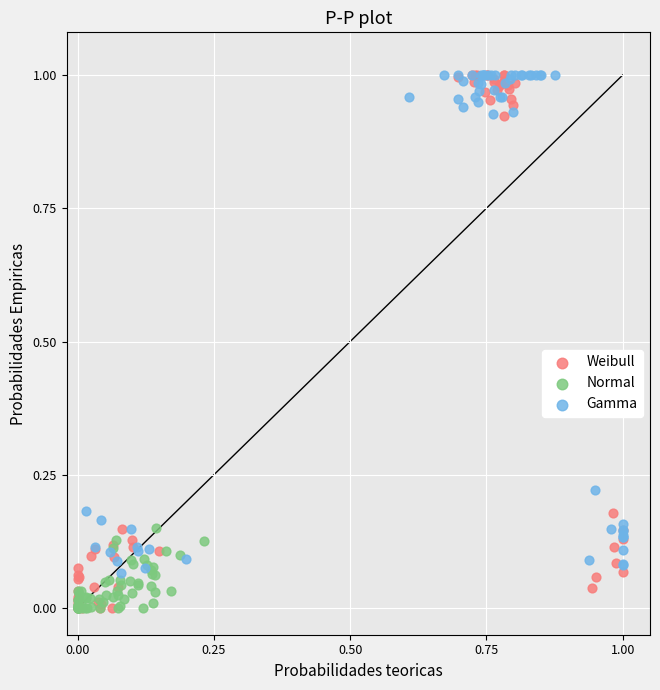

Which series has the largest Y range (max minus min)?

Weibull